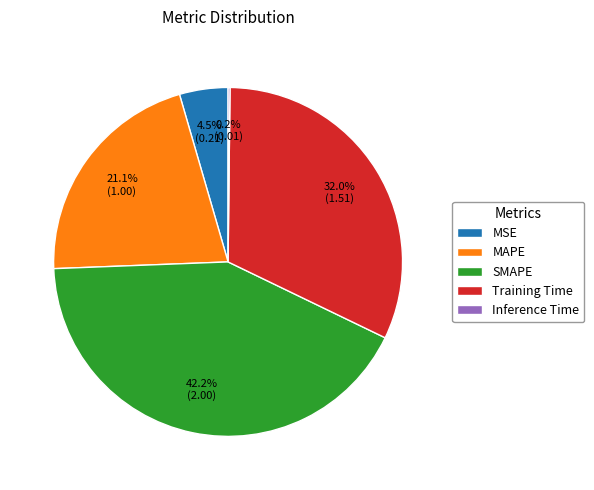

Does Training Time account for over 50% of the chart?

No